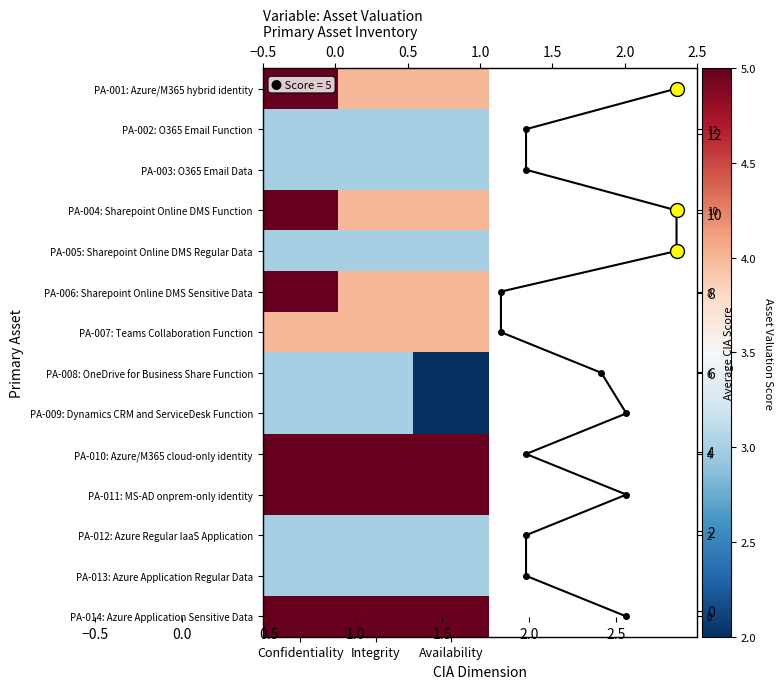

What is the approximate value of PA-008: OneDrive for Business Share Function at Integrity?

3